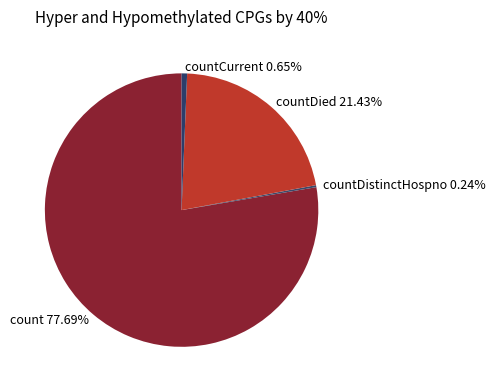

What is the majority slice?

count 77.69%